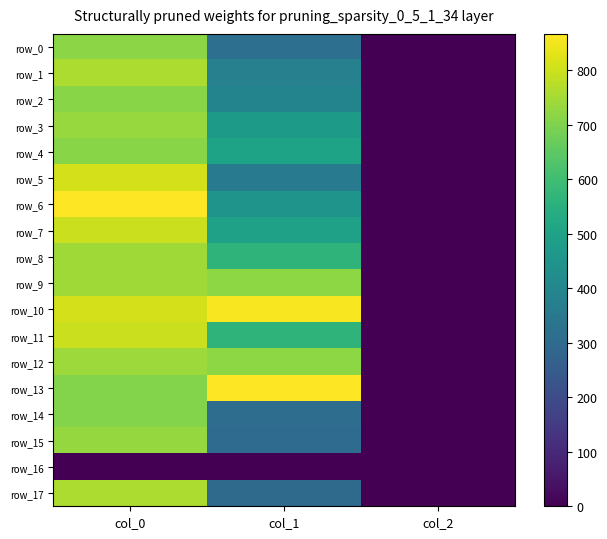

Which series changed the most between col_0 and col_1?

row_17